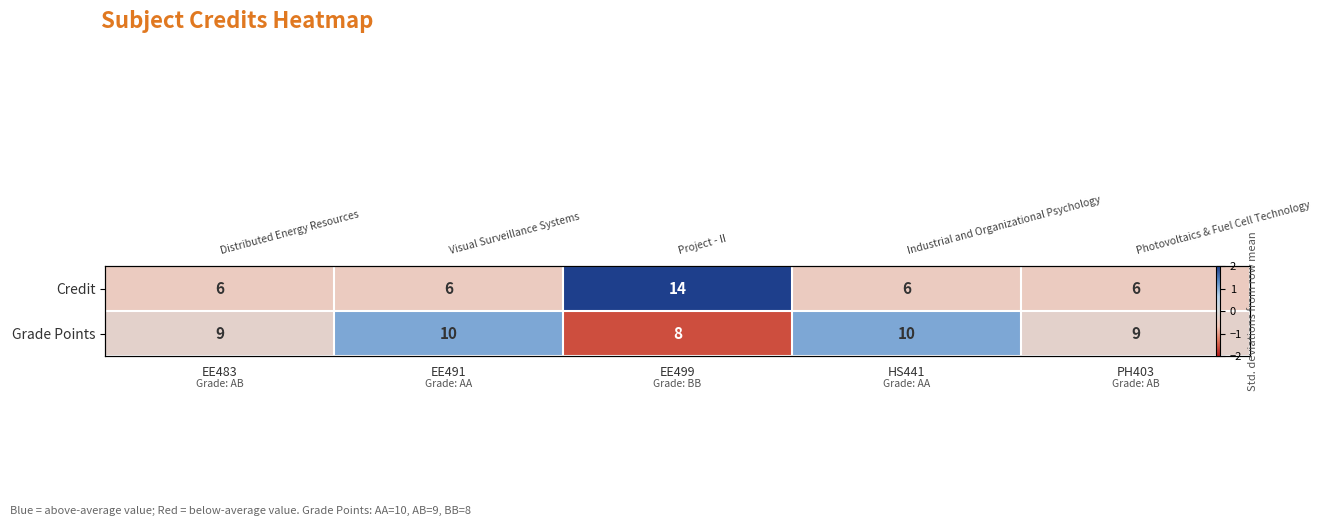

True or false: Credit has a value of 3.0 at EE499.

False